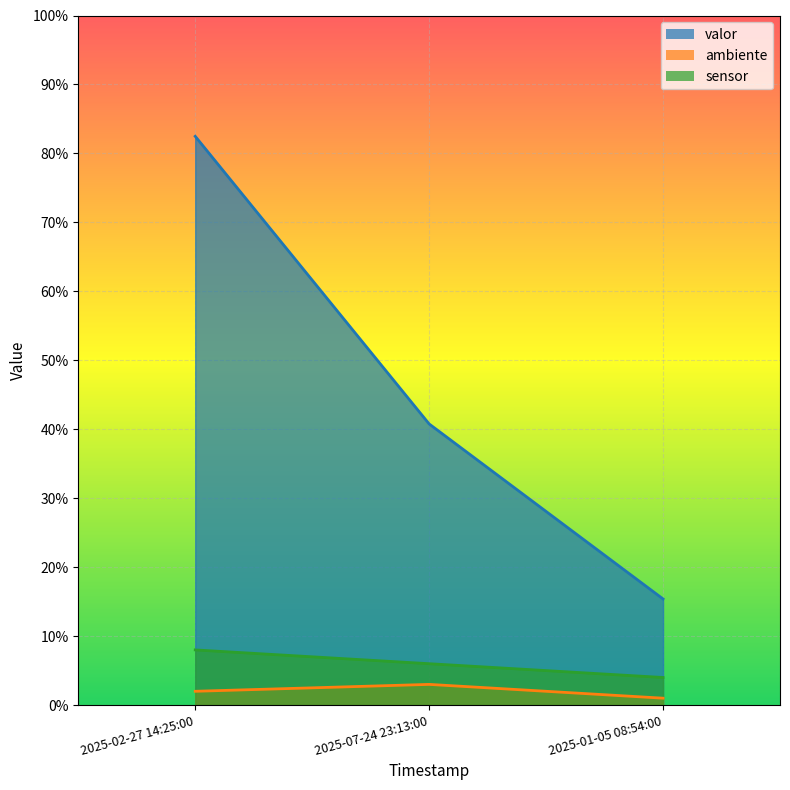

Reading left to right, list all the values displayed in this chart.

valor: 2025-01-05 08:54:00=15.4	2025-02-27 14:25:00=82.5	2025-07-24 23:13:00=40.8
ambiente: 2025-01-05 08:54:00=1.0	2025-02-27 14:25:00=2.0	2025-07-24 23:13:00=3.0
sensor: 2025-01-05 08:54:00=4.0	2025-02-27 14:25:00=8.0	2025-07-24 23:13:00=6.0